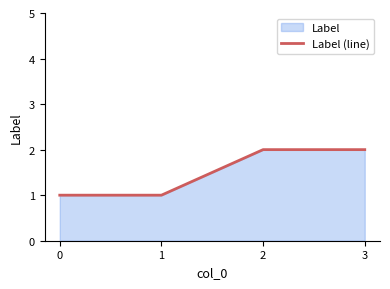

Does the chart have visible grid lines?

No